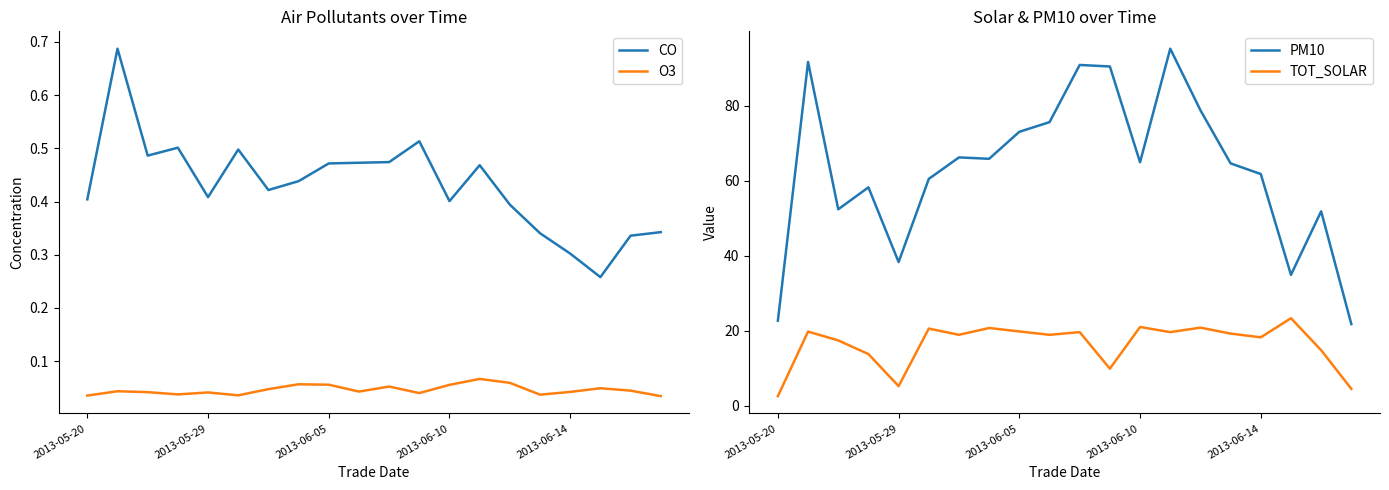

What is the maximum value for TOT_SOLAR?

23.4